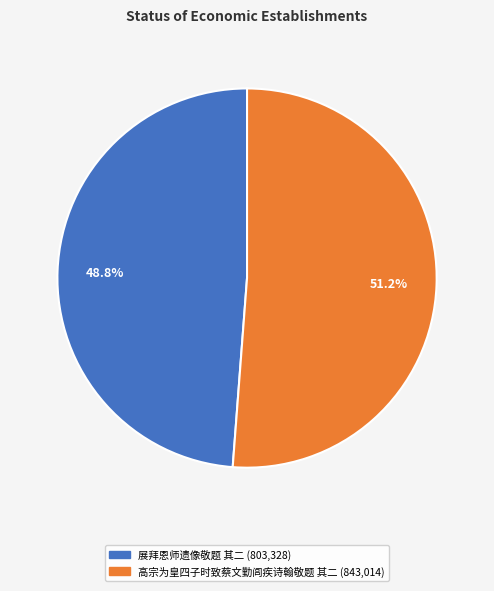

Count the number of slices in the pie.

2